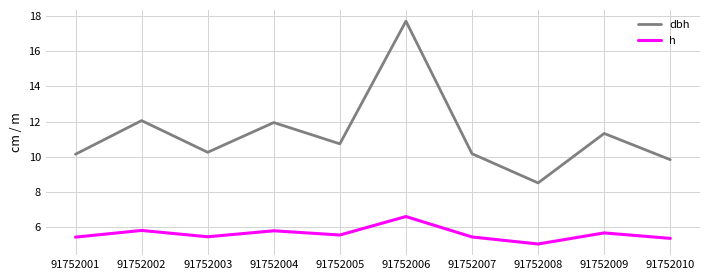

Is the value of h at 91752008 greater than the value of dbh at 91752007?

No